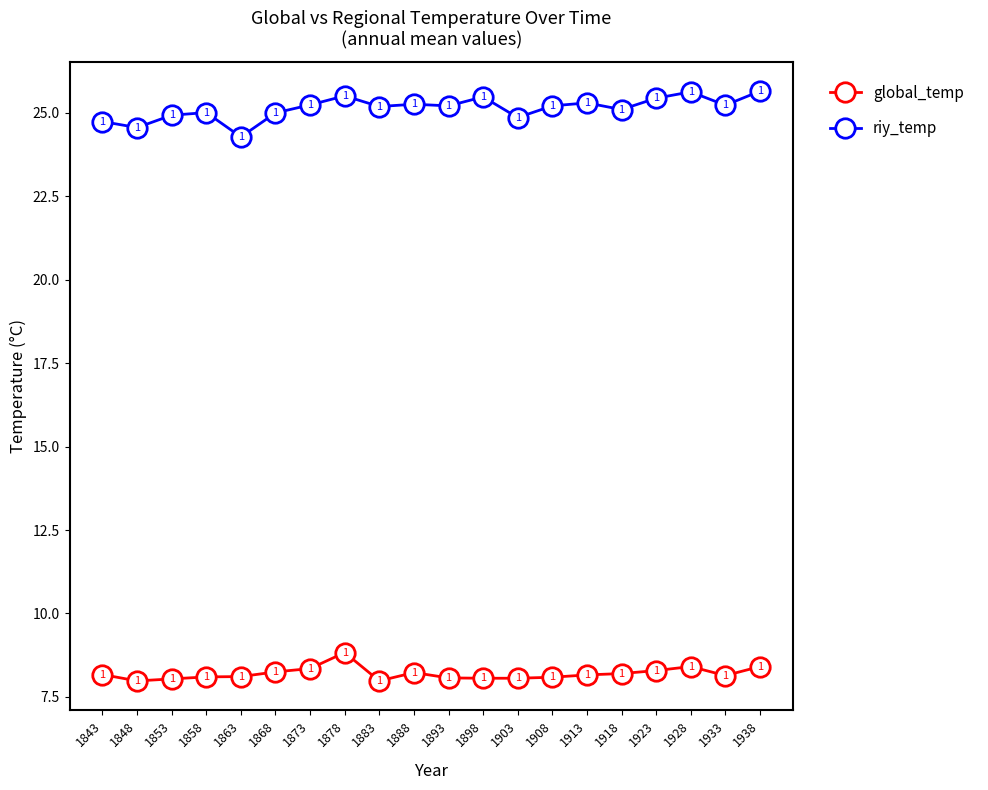

True or false: global_temp and riy_temp intersect in this chart.

False